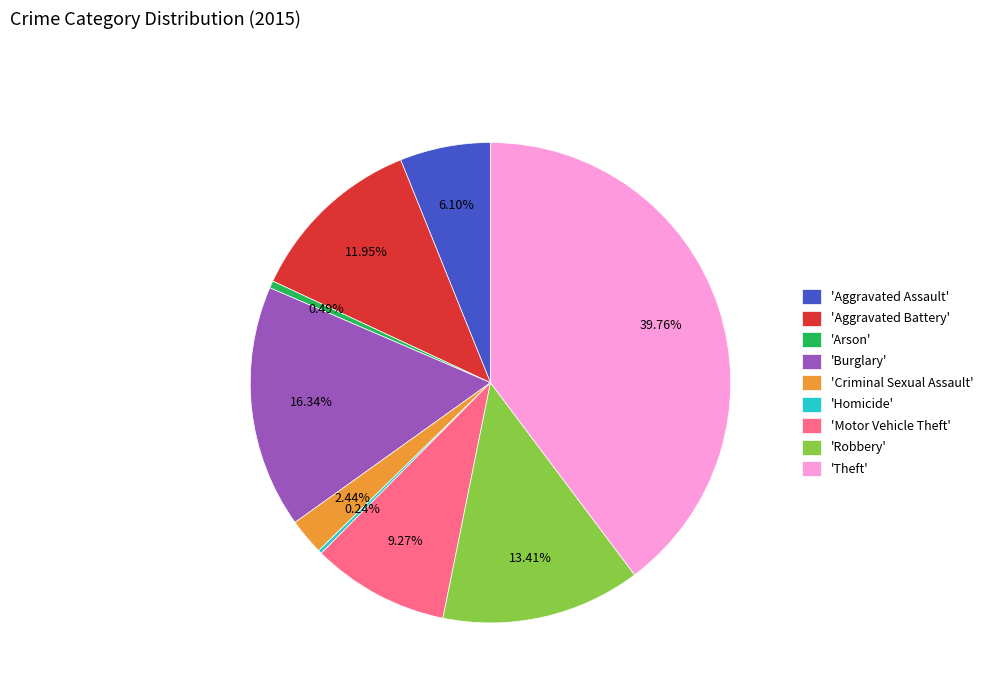

Which category has the biggest portion of the pie?

'Theft'